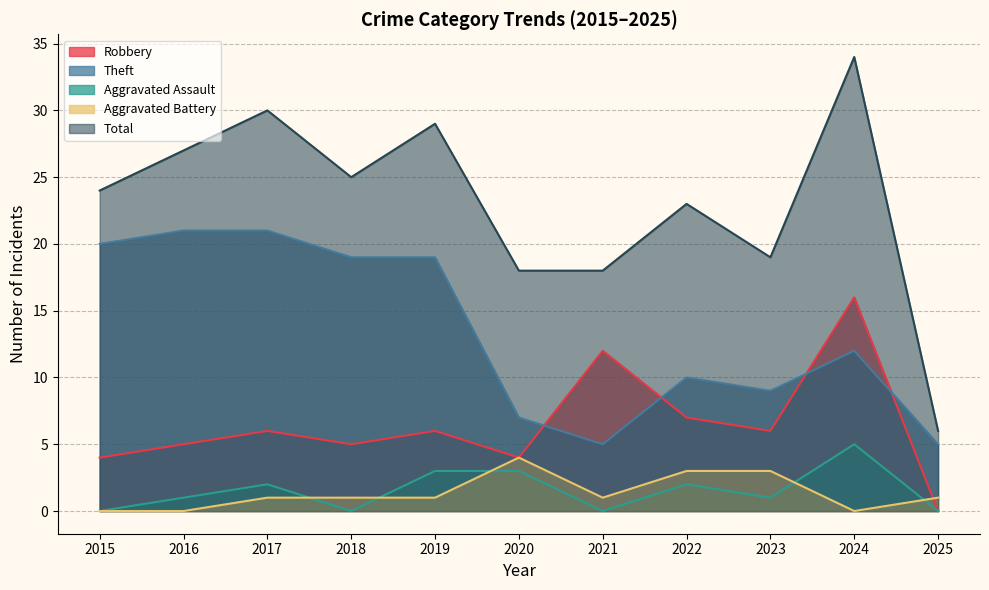

What is the difference between the maximum and minimum values in the Aggravated Assault series?

5